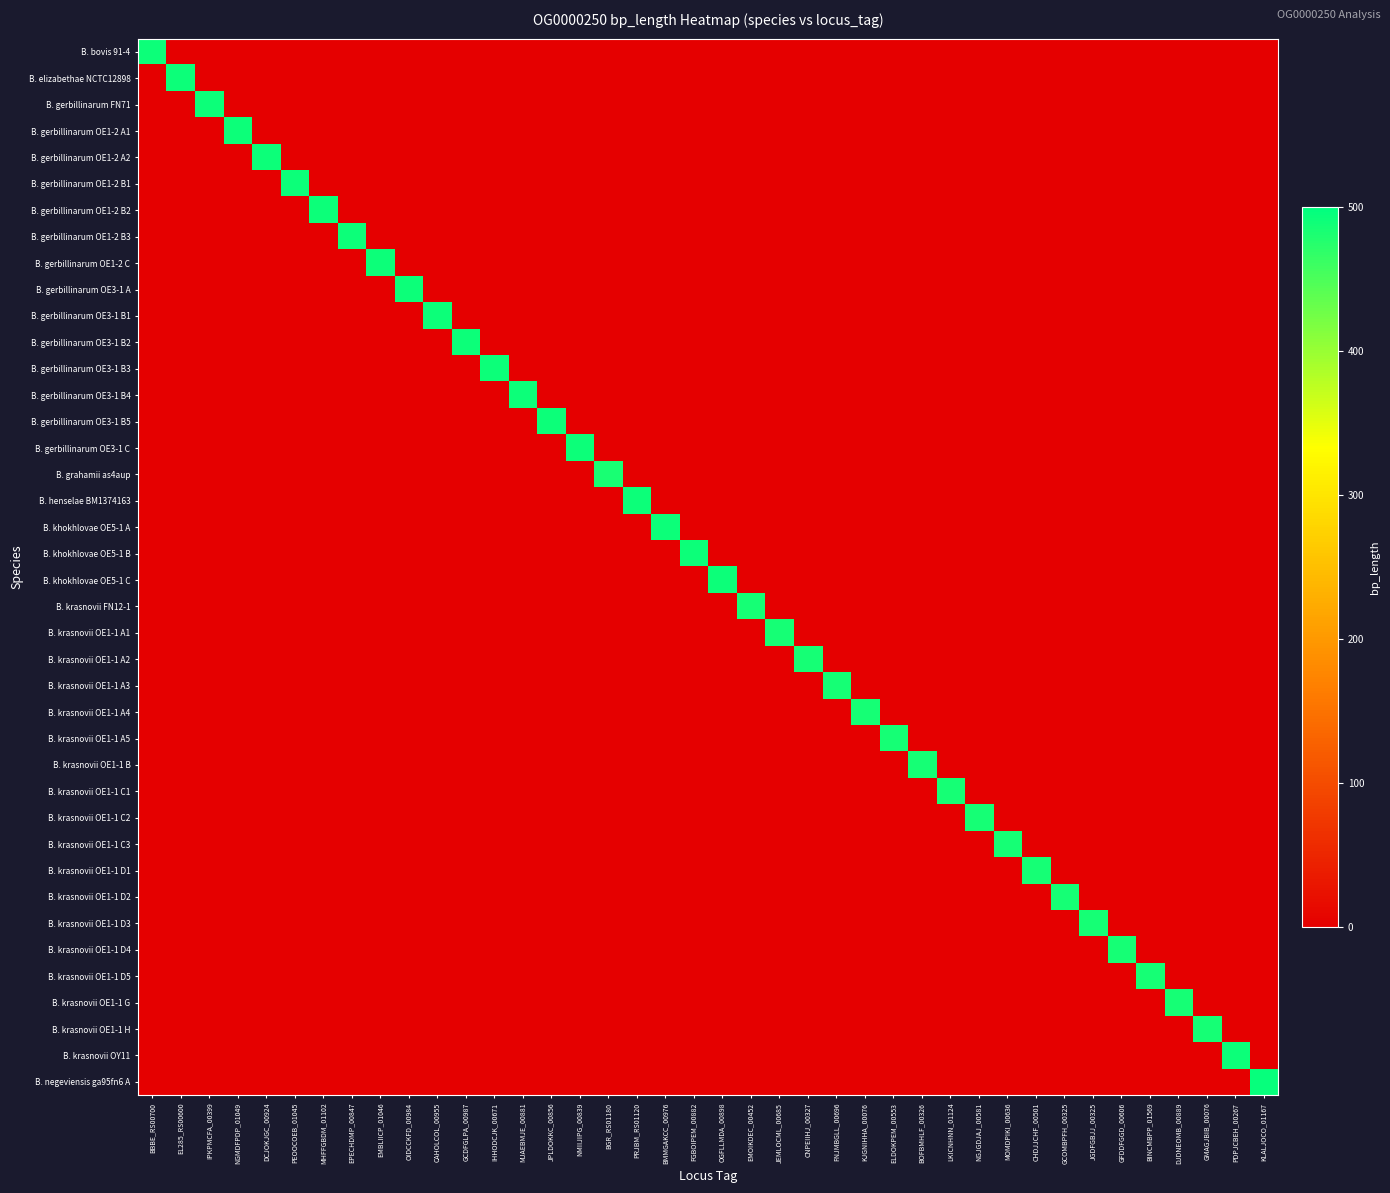

What is the total value across all series at MOMDPIKI_00636?

486